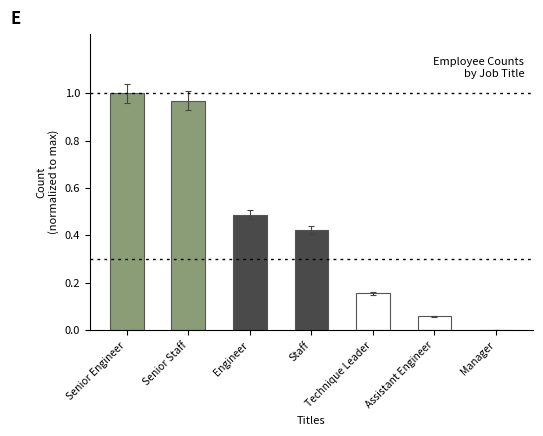

The value at Engineer is 0.3. True or false?

False